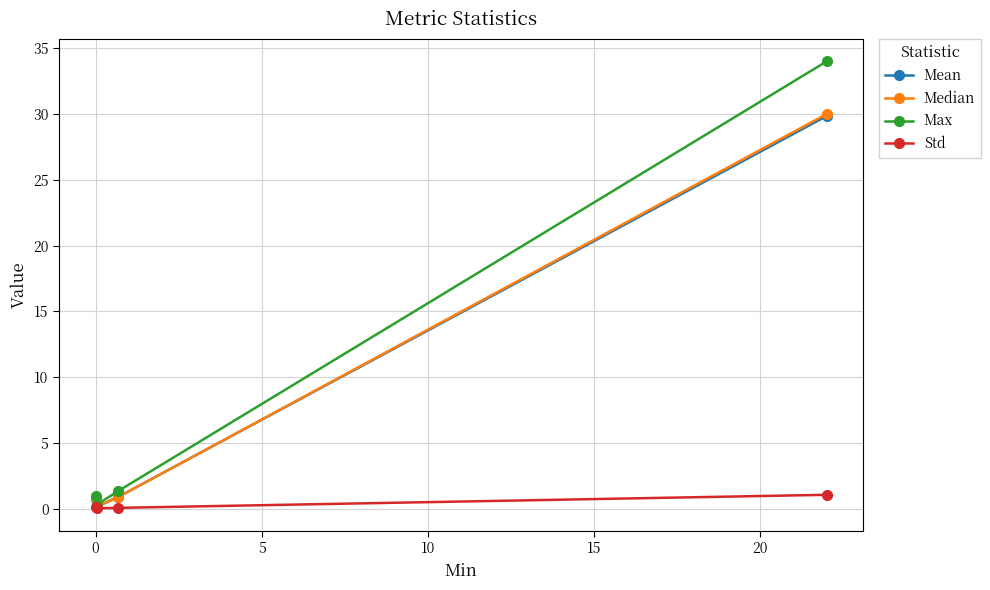

What is the value of the Mean point at the 4th from the left?

29.8